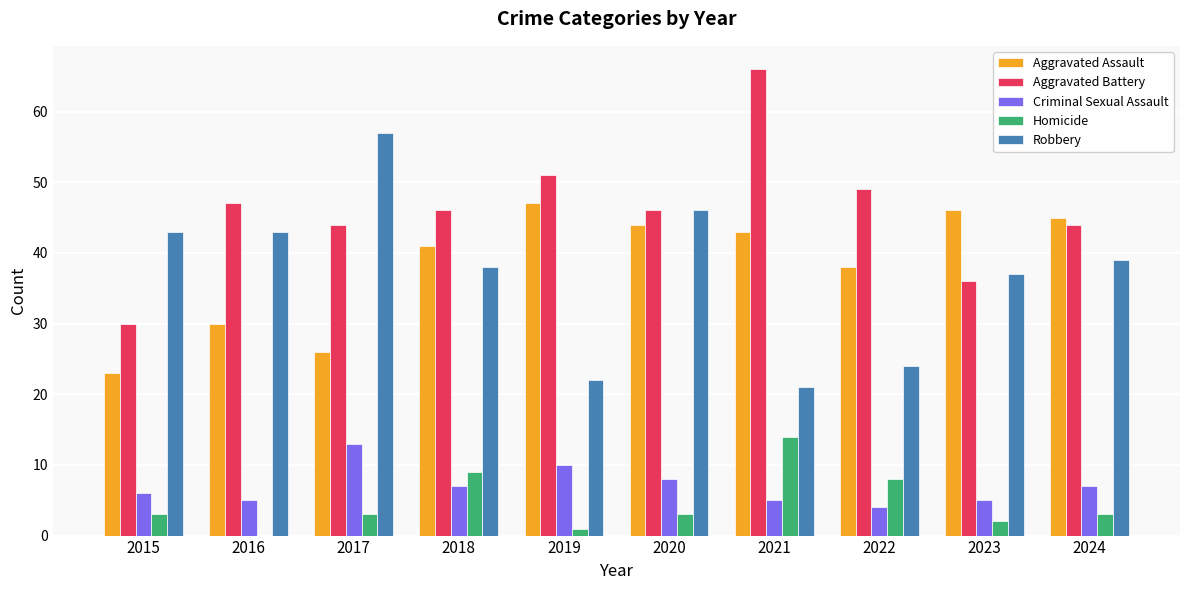

What is the average value of the Homicide series?

5